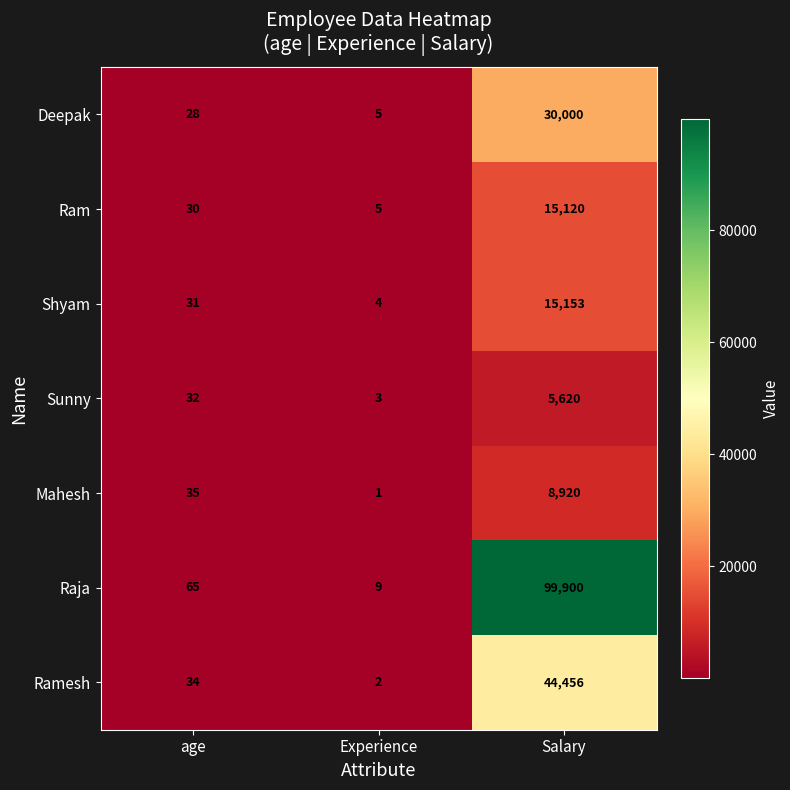

Reading left to right, transcribe all the data shown in this chart.

Deepak: age=28	Experience=5	Salary=30000
Ram: age=30	Experience=5	Salary=15120
Shyam: age=31	Experience=4	Salary=15153
Sunny: age=32	Experience=3	Salary=5620
Mahesh: age=35	Experience=1	Salary=8920
Raja: age=65	Experience=9	Salary=99900
Ramesh: age=34	Experience=2	Salary=44456